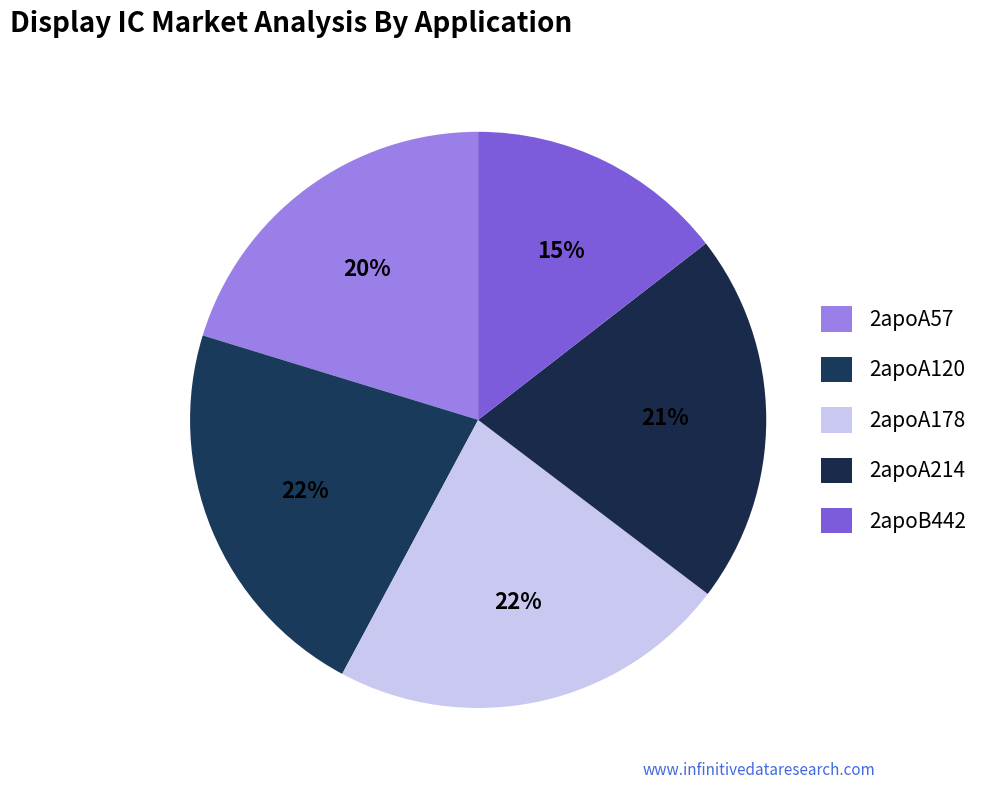

Does 2apoA120 represent more than half of the total?

No